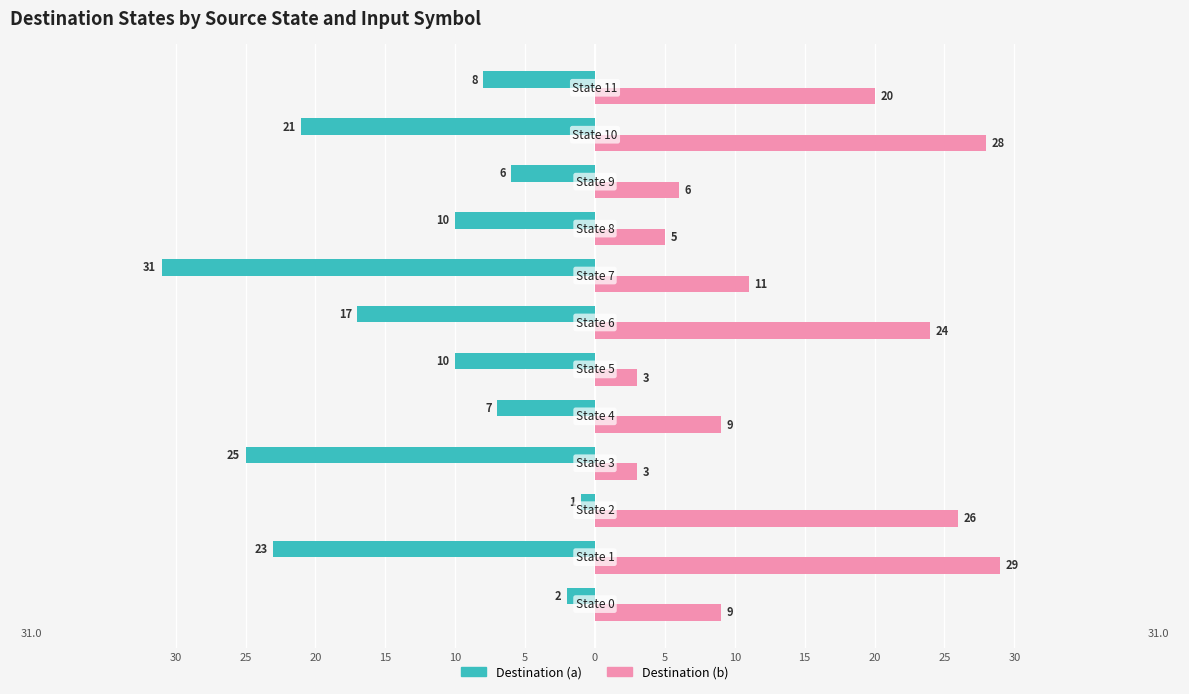

Reading left to right, list all the values displayed in this chart.

Destination (a): -2	-23	-1	-25	-7	-10	-17	-31	-10	-6	-21	-8
Destination (b): 9	29	26	3	9	3	24	11	5	6	28	20